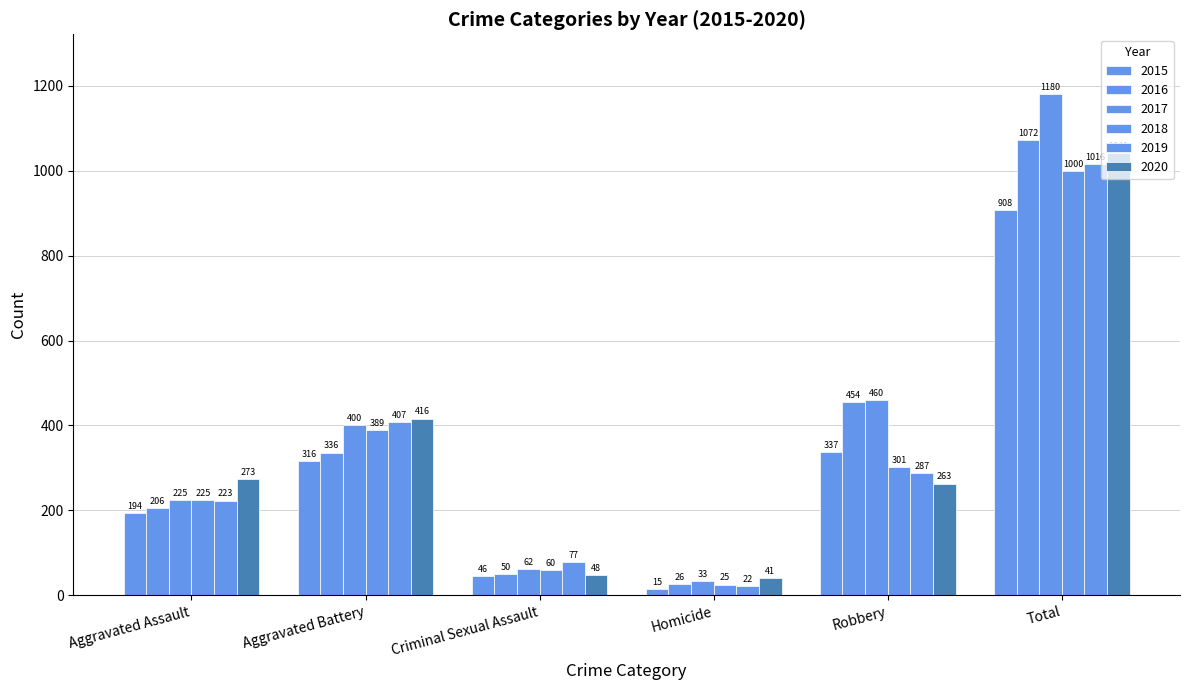

What is the total value across all series at Criminal Sexual Assault?

343